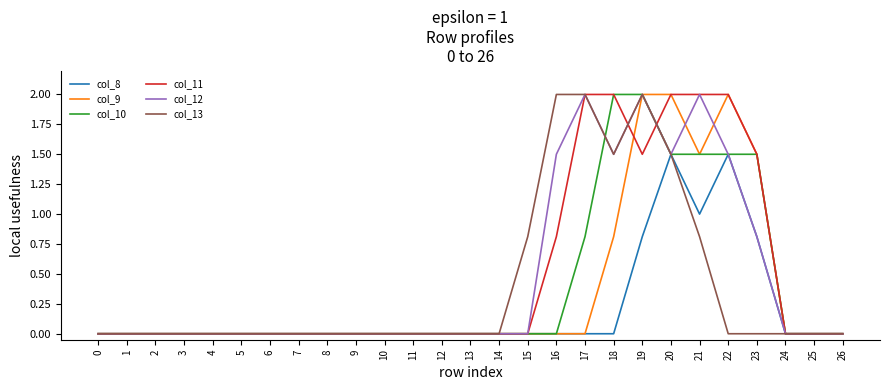

At which category is the sum across all series the highest?

19